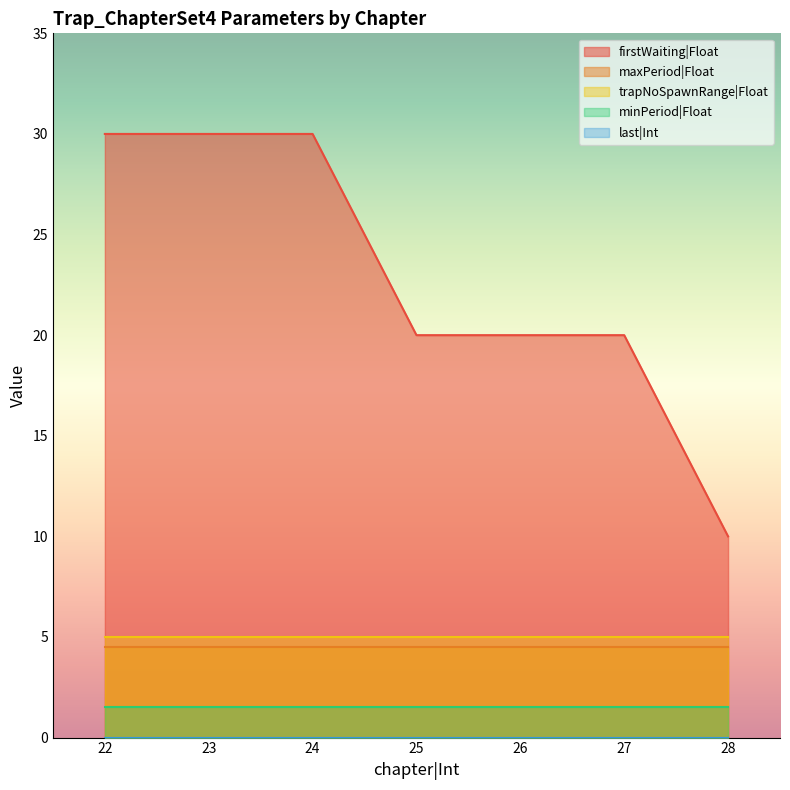

What is the value of the minPeriod|Float point at the 4th from the left?

1.5